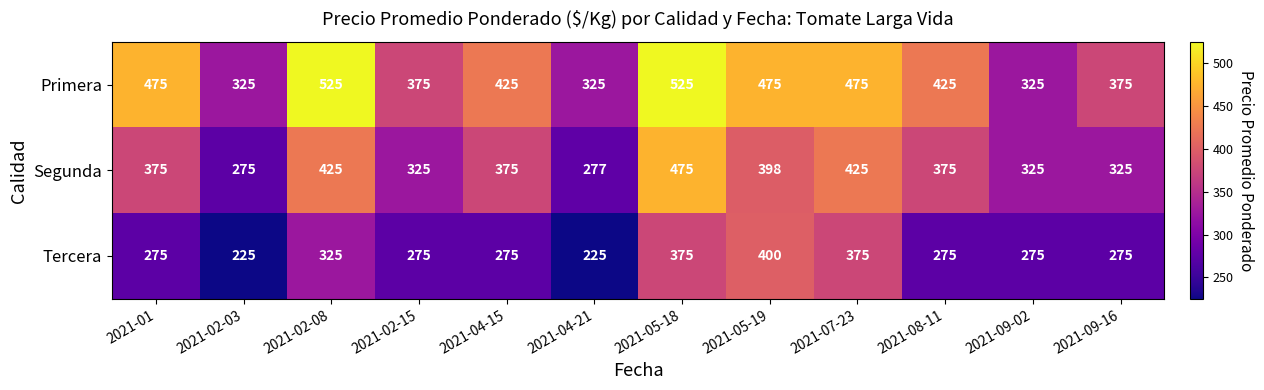

Count the Tercera values in the range 275 to 375.

9